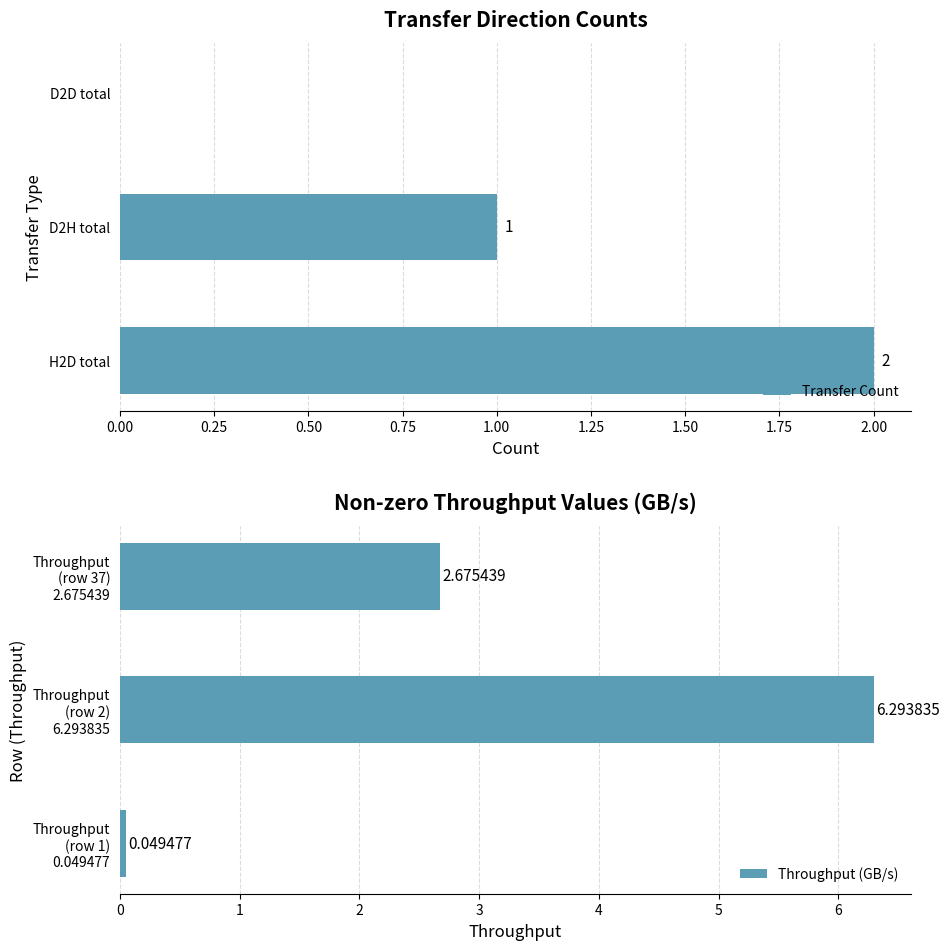

What is the average value of the Throughput (GB/s) series?

3.0